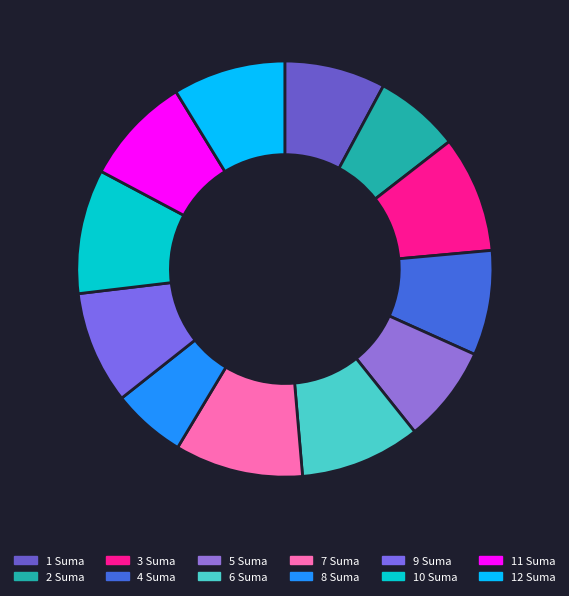

Count the number of slices in the pie.

12